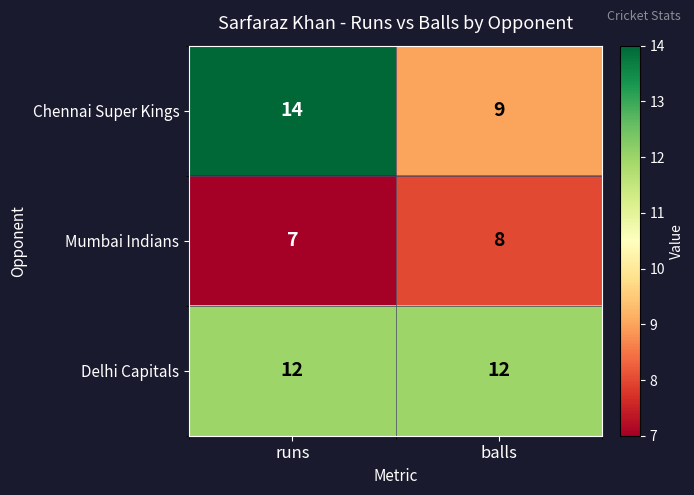

At balls, list the series in order from largest to smallest.

Delhi Capitals, Chennai Super Kings, Mumbai Indians